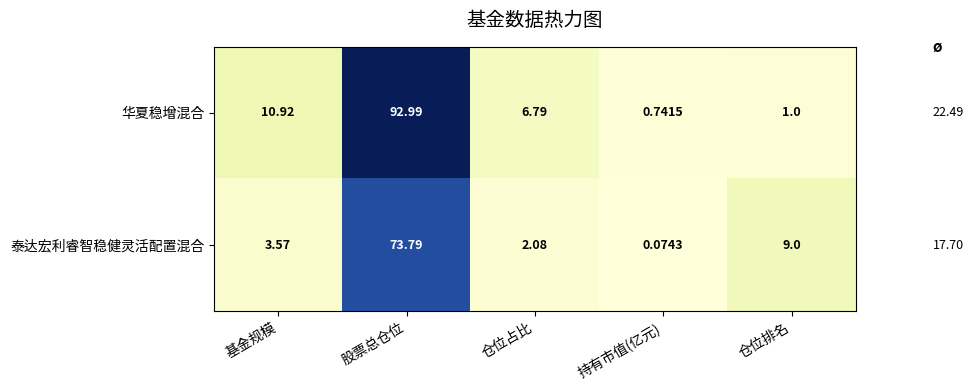

Which category has the lowest value in the 华夏稳增混合 series?

持有市值(亿元)